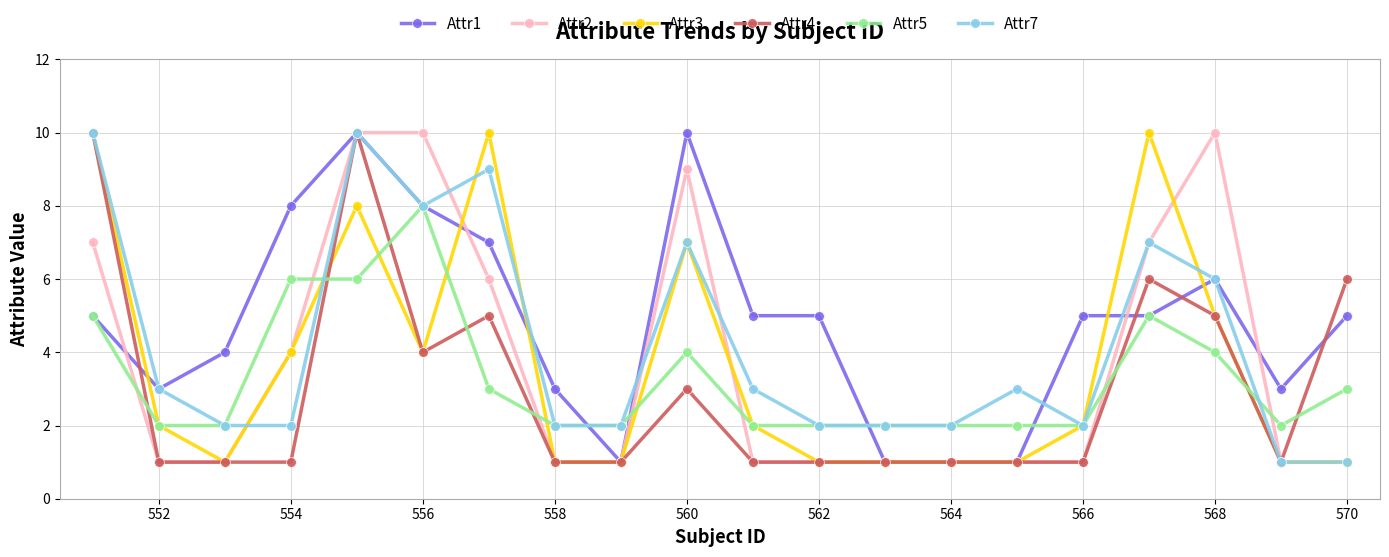

Which series ends up on top after the final intersection of Attr5 and Attr2?

Attr5